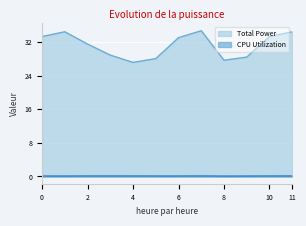

What is the value of the CPU Utilization point at the 12th from the left?

0.1